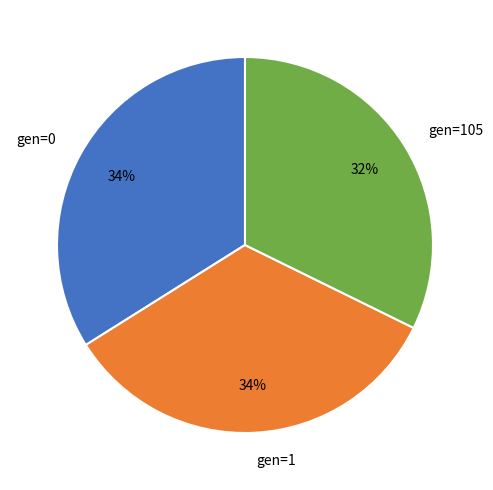

Count the number of slices in the pie.

3